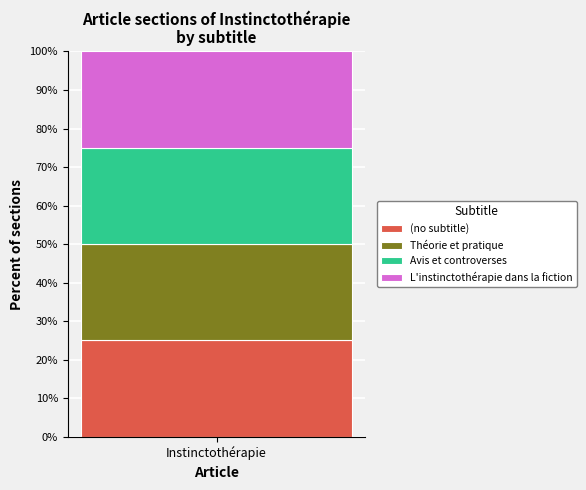

Reading left to right, what are all the values shown in this chart?

(no subtitle): row 0=25	row 1=0	row 2=0	row 3=0
Théorie et pratique: row 0=0	row 1=25	row 2=0	row 3=0
Avis et controverses: row 0=0	row 1=0	row 2=25	row 3=0
L'instinctothérapie dans la fiction: row 0=0	row 1=0	row 2=0	row 3=25